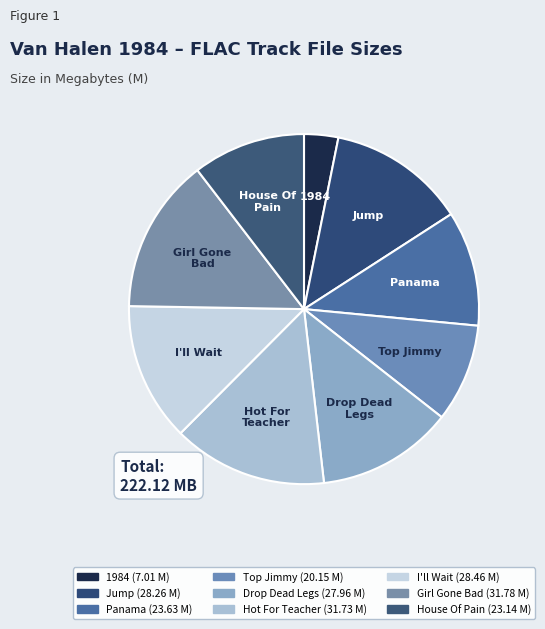

Count the number of slices in the pie.

9